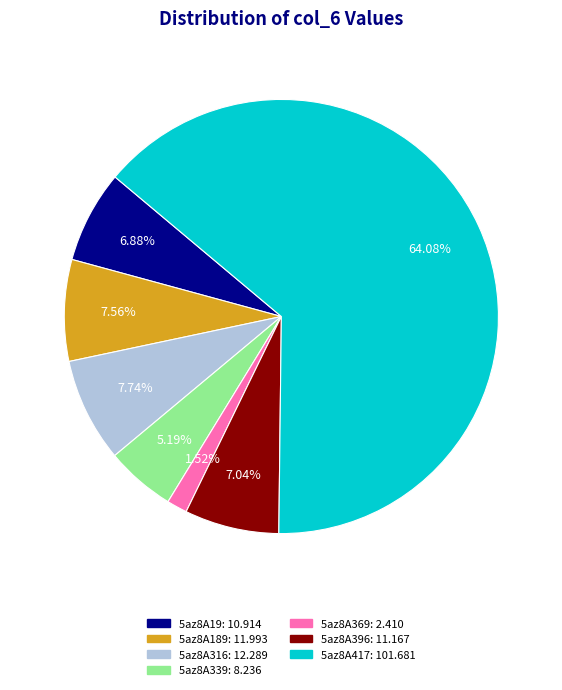

Approximately how many times larger is the value at 5az8A316 compared to 5az8A19?

1.1